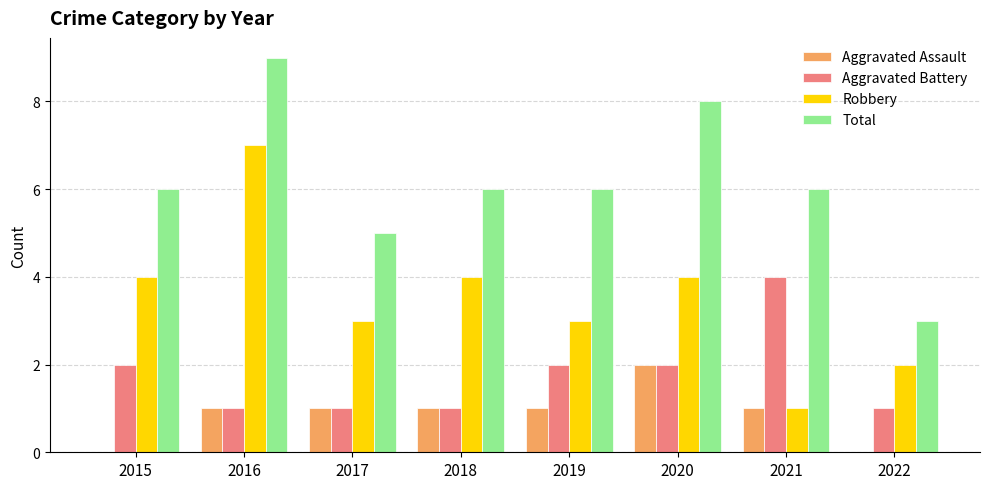

At which label does Aggravated Assault reach its peak?

2020